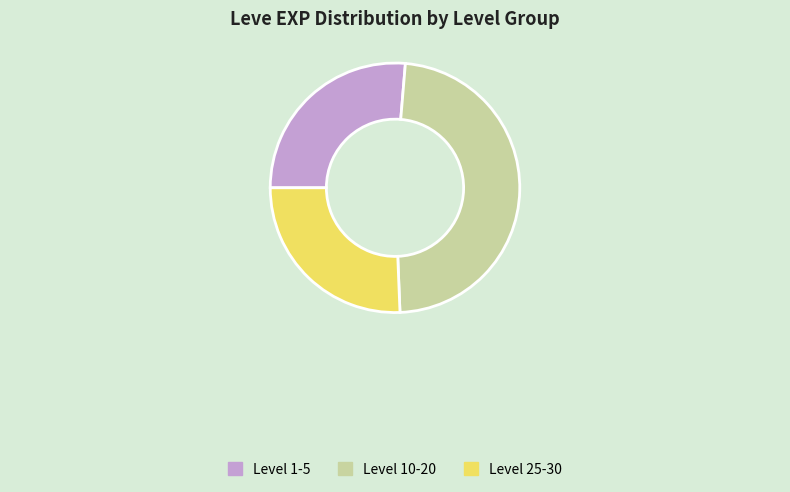

Is there any slice that represents more than half of the pie?

No